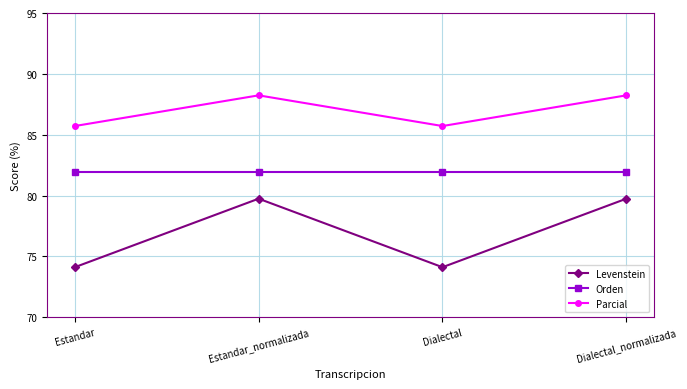

True or false: Orden and Parcial intersect in this chart.

False